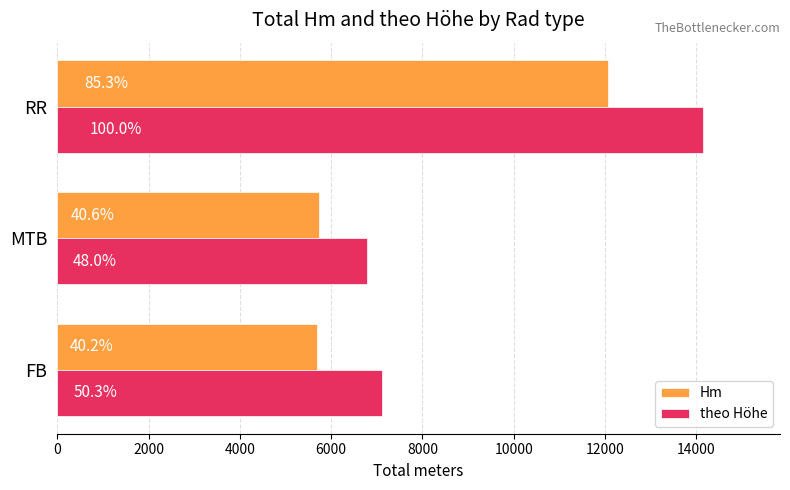

What are all the series names shown in the legend?

Hm, theo Höhe